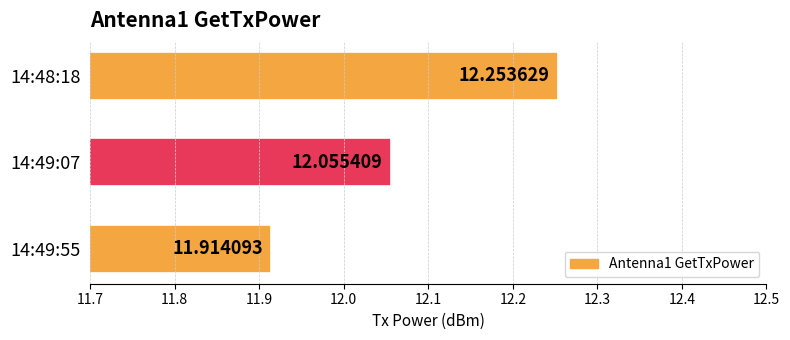

Where is the data nearest to the value 12?

14:49:07